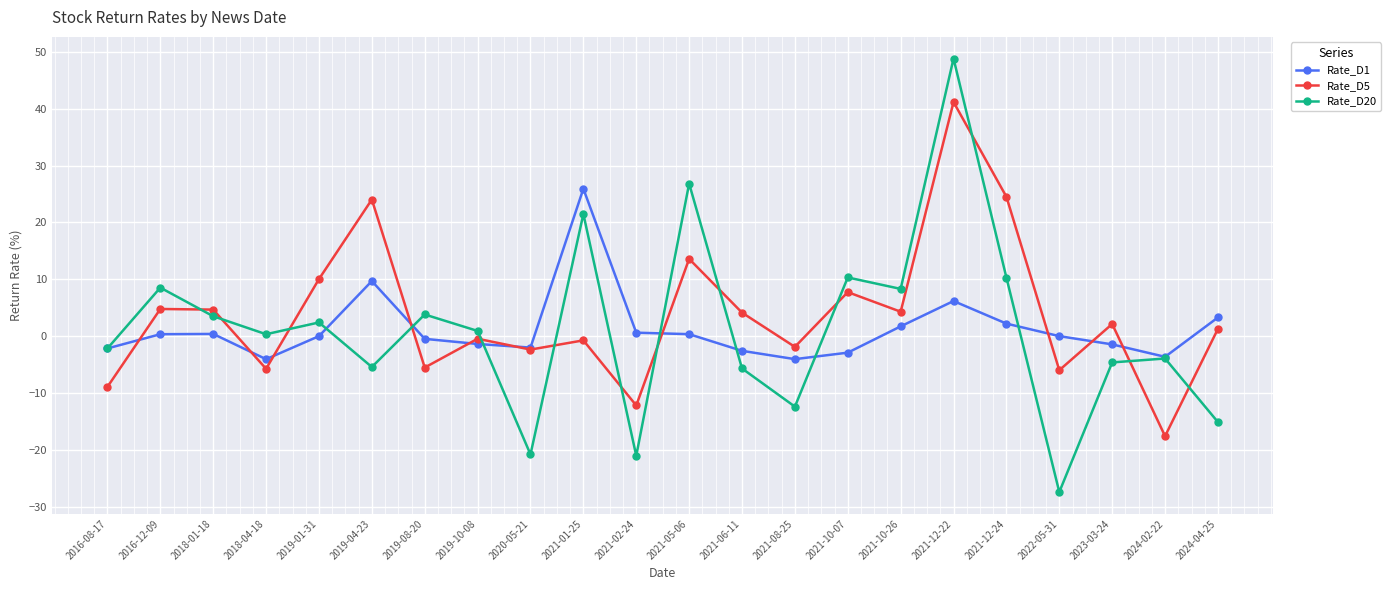

At which label does Rate_D20 first exceed 0?

2016-12-09